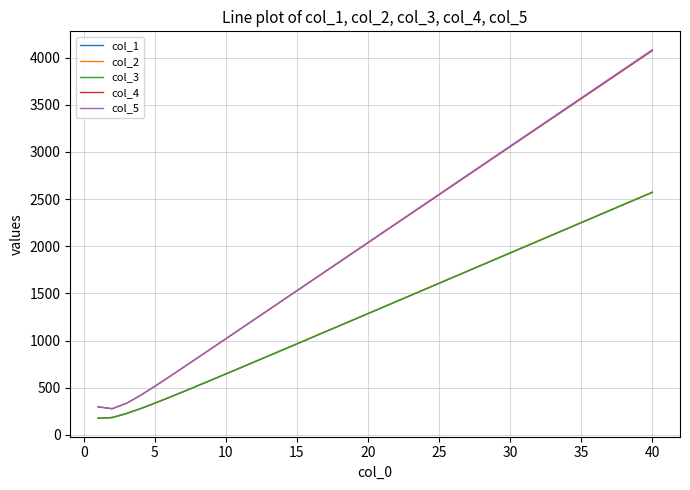

How many lines are shown in the chart?

5